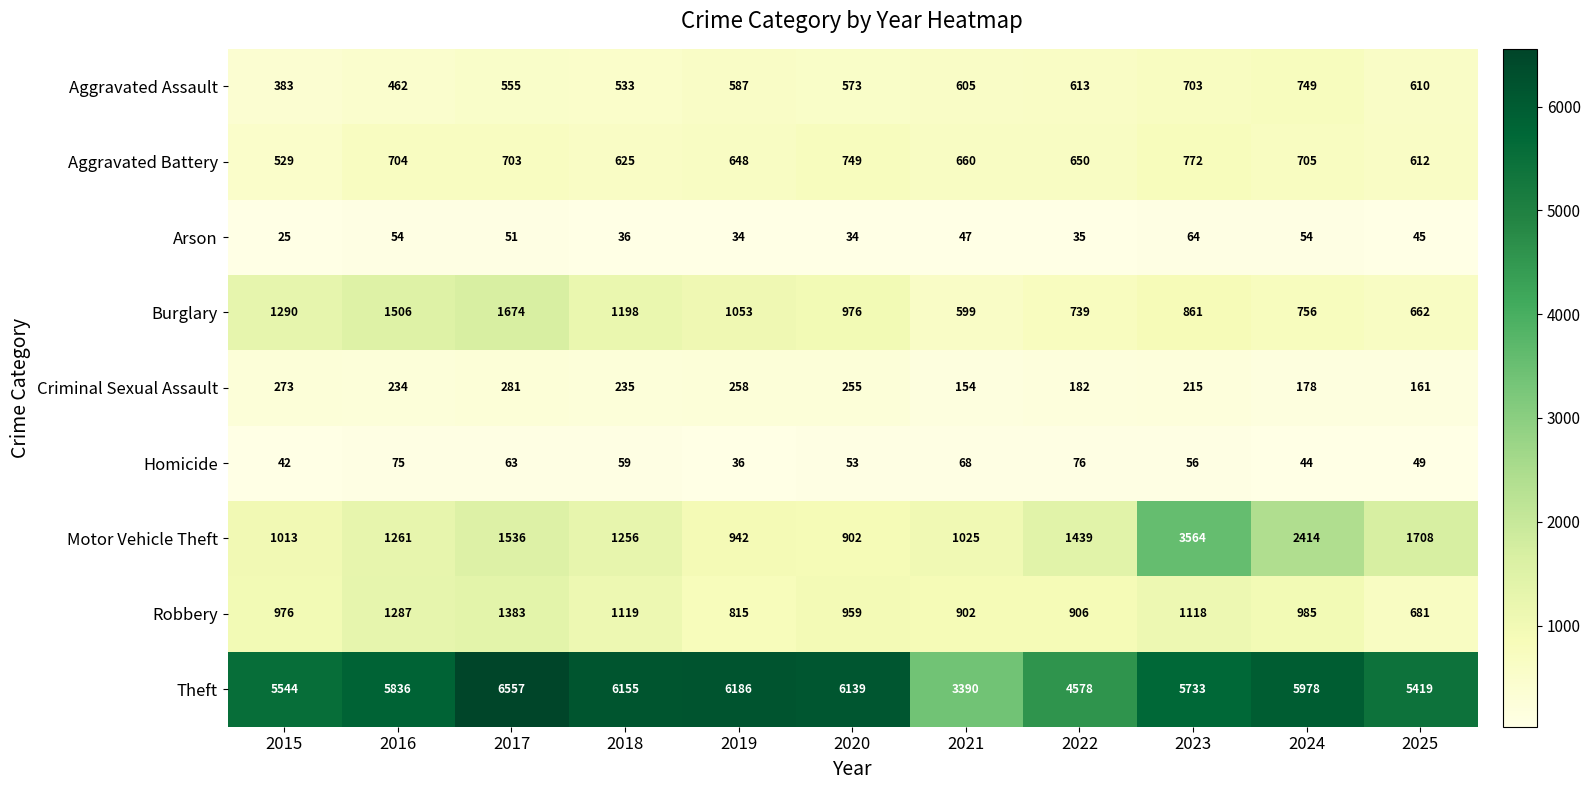

What value does the Theft series have at 2020, to the nearest 10?

6140